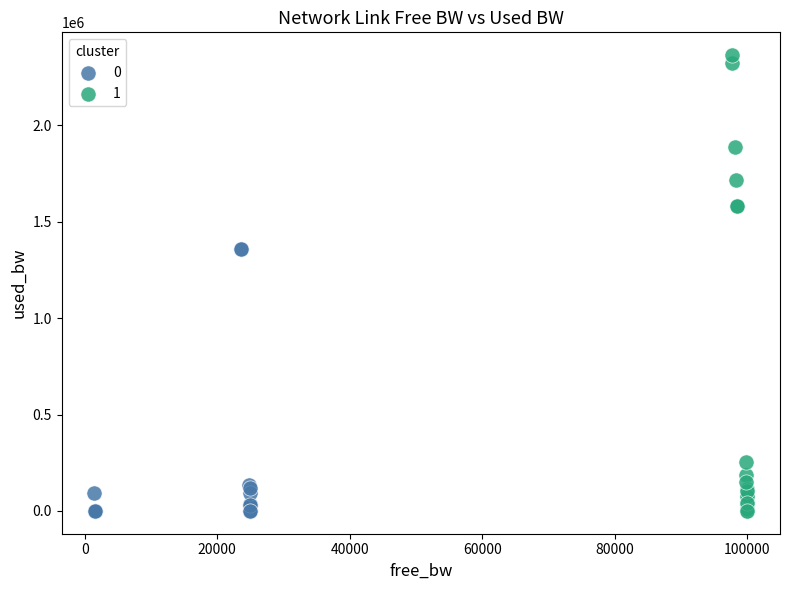

Which series reaches the maximum Y coordinate?

1